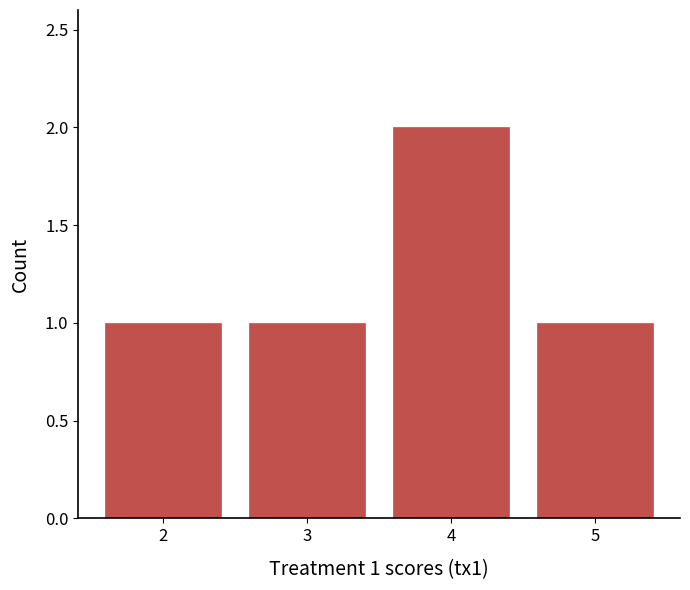

Reading right to left, what are all the values shown in this chart?

1	2	1	1